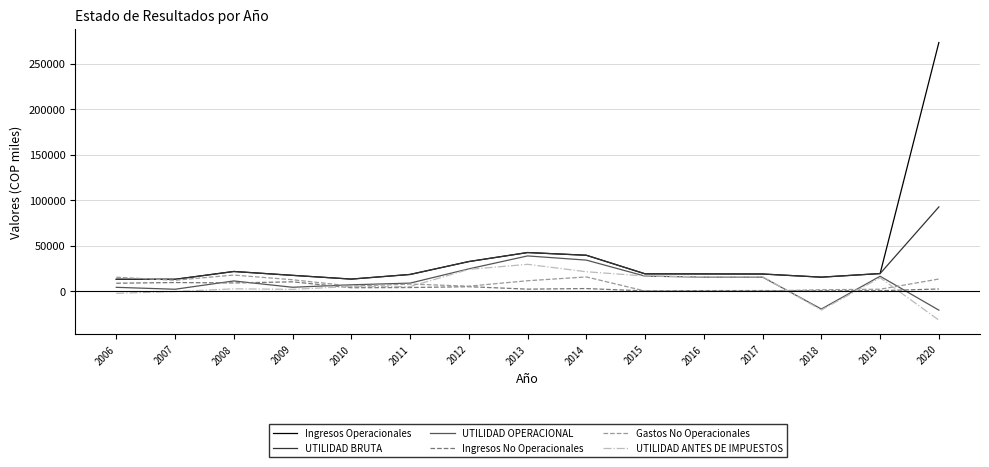

What is the lowest value of the UTILIDAD BRUTA series?

12876.9